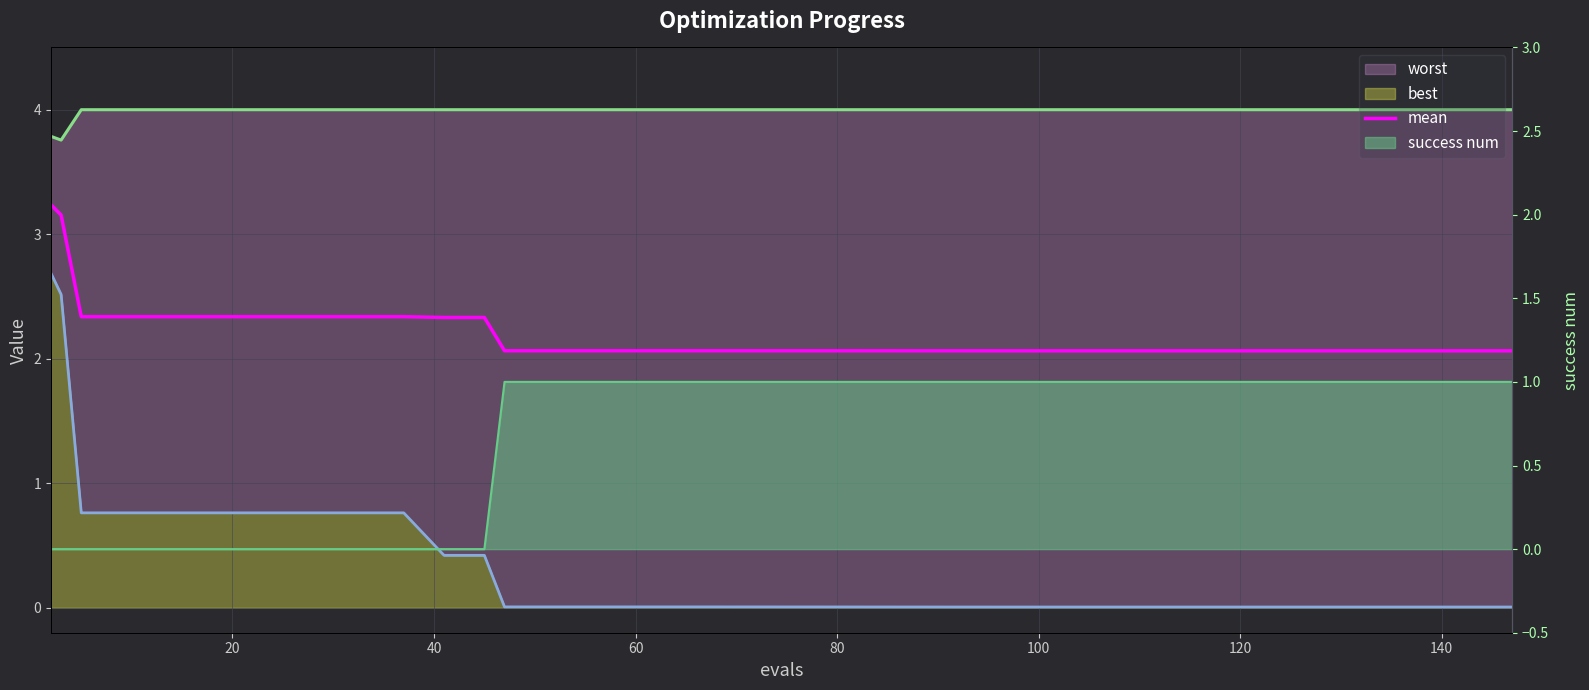

What are all the series names shown in the legend?

mean, worst, best, success num